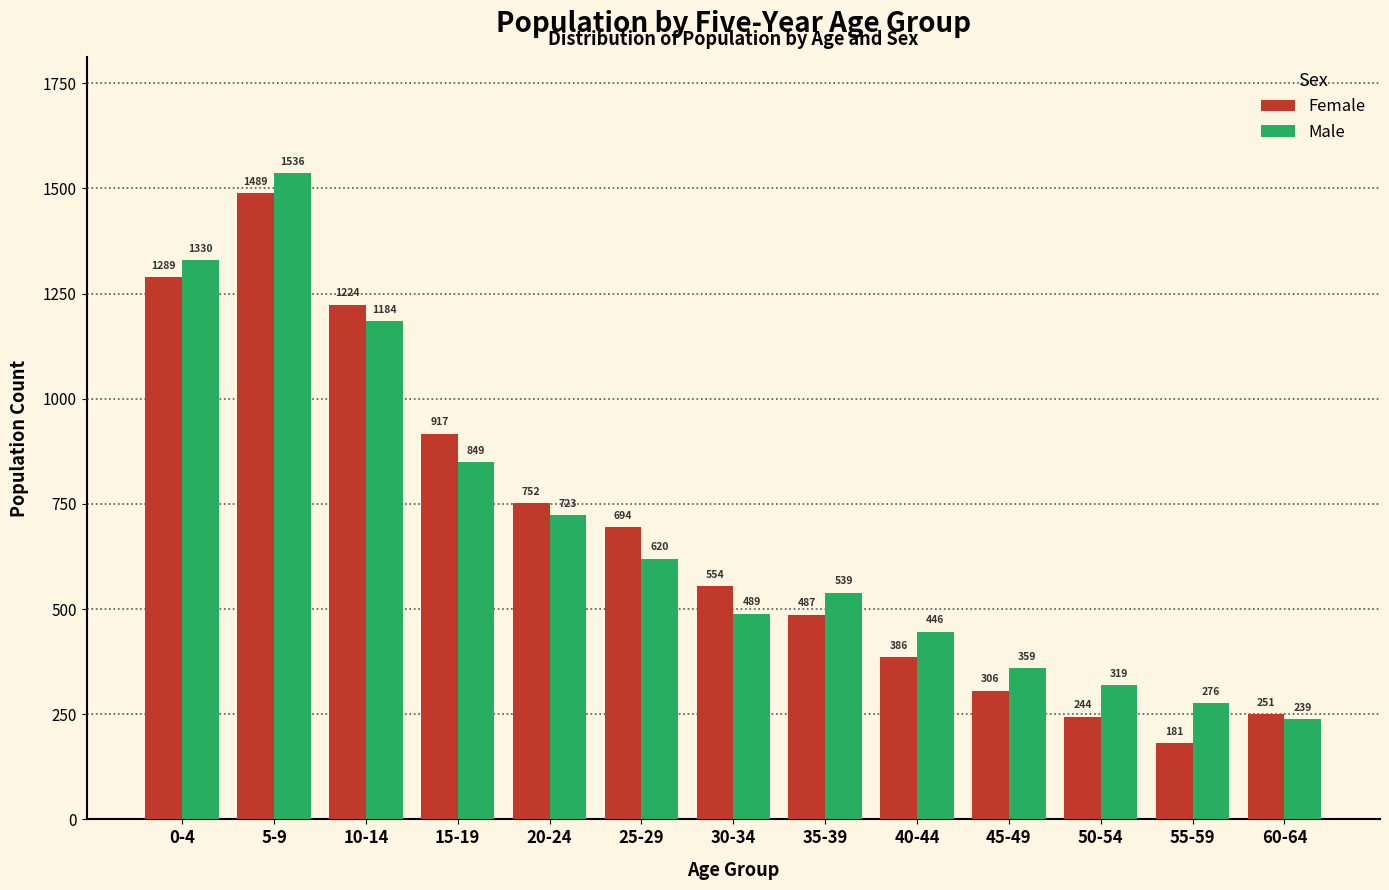

Reading left to right, list all the values displayed in this chart.

Female: 1289	1489	1224	917	752	694	554	487	386	306	244	181	251
Male: 1330	1536	1184	849	723	620	489	539	446	359	319	276	239